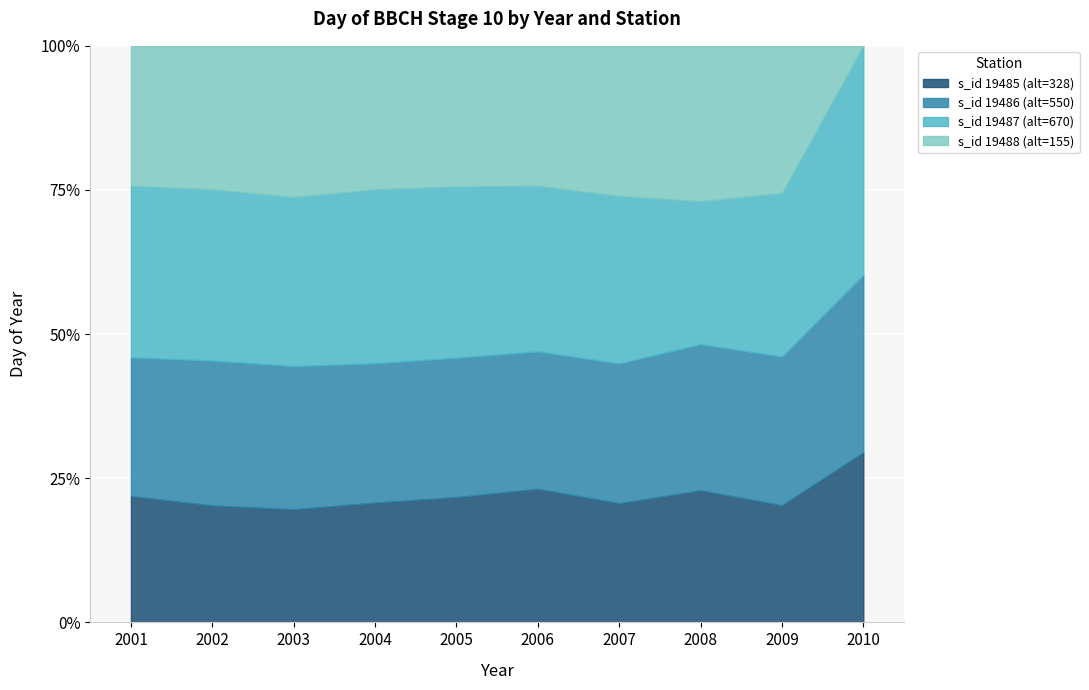

Which category has the highest value across all series?

2005